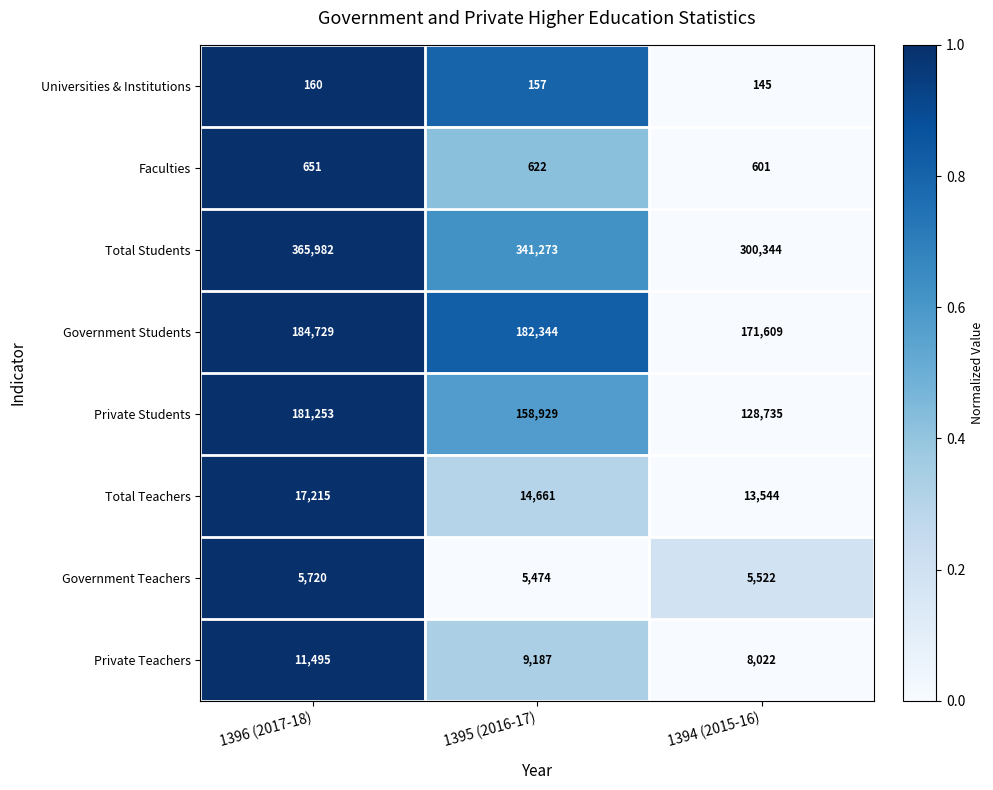

At which category is the sum across all series the highest?

1396 (2017-18)